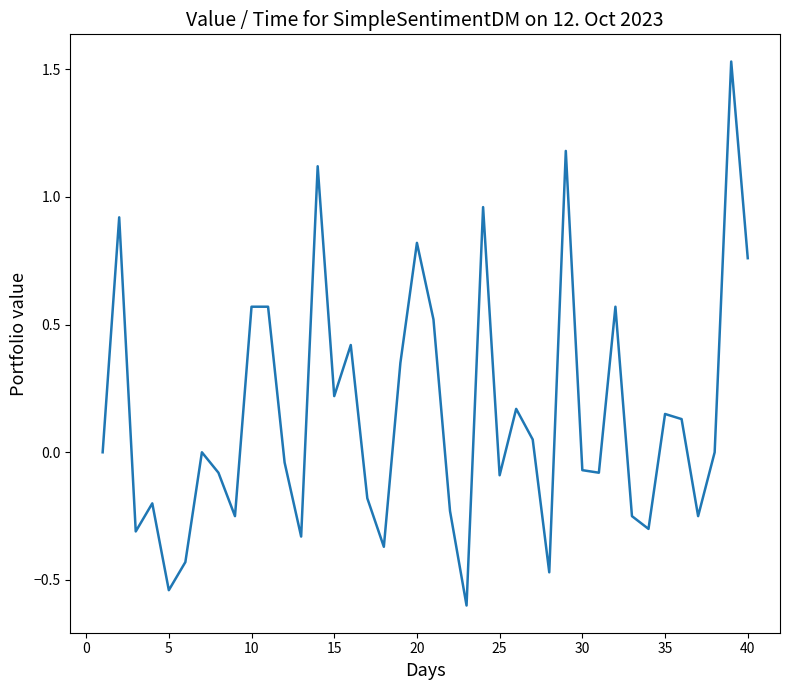

Does the chart display data point markers on the line(s)?

No